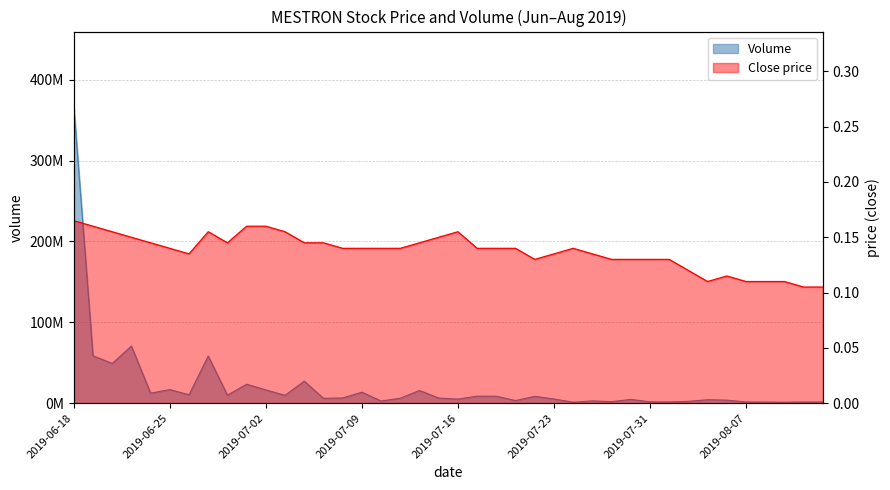

Between 25 and 14, which is larger?

14